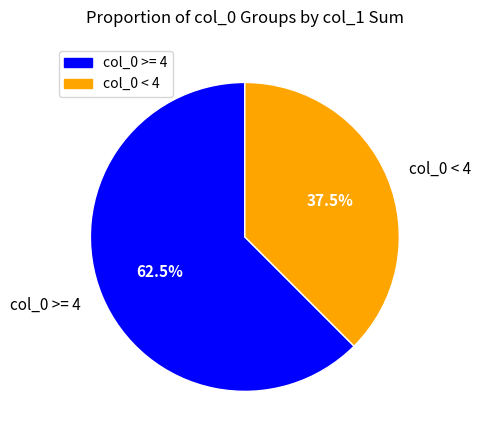

Is there any slice that represents more than half of the pie?

Yes